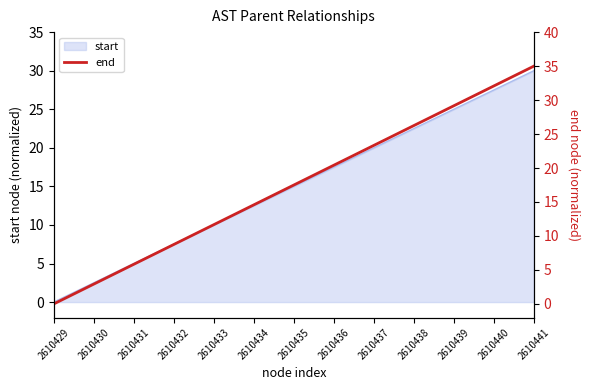

Rank the categories by start value from lowest to highest.

2610429, 2610430, 2610431, 2610432, 2610433, 2610434, 2610435, 2610436, 2610437, 2610438, 2610439, 2610440, 2610441